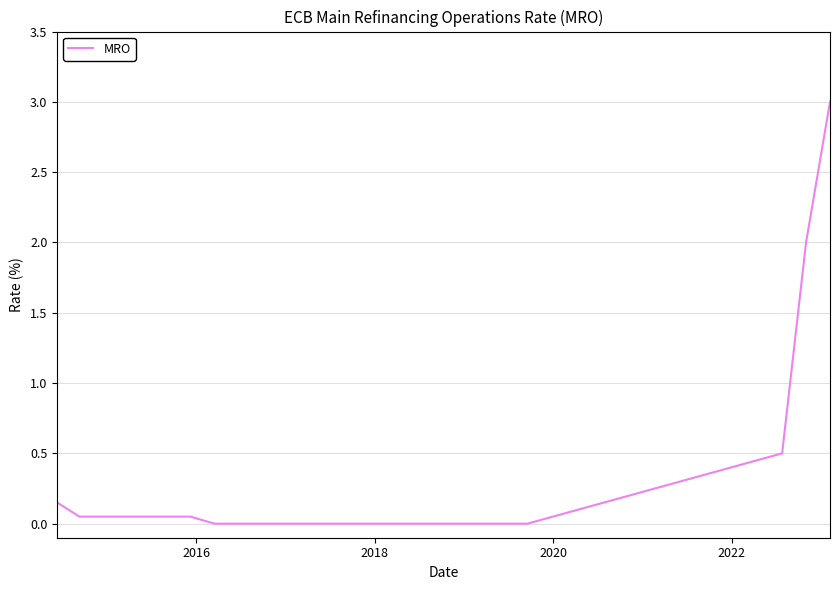

What is the greatest value displayed?

3.0